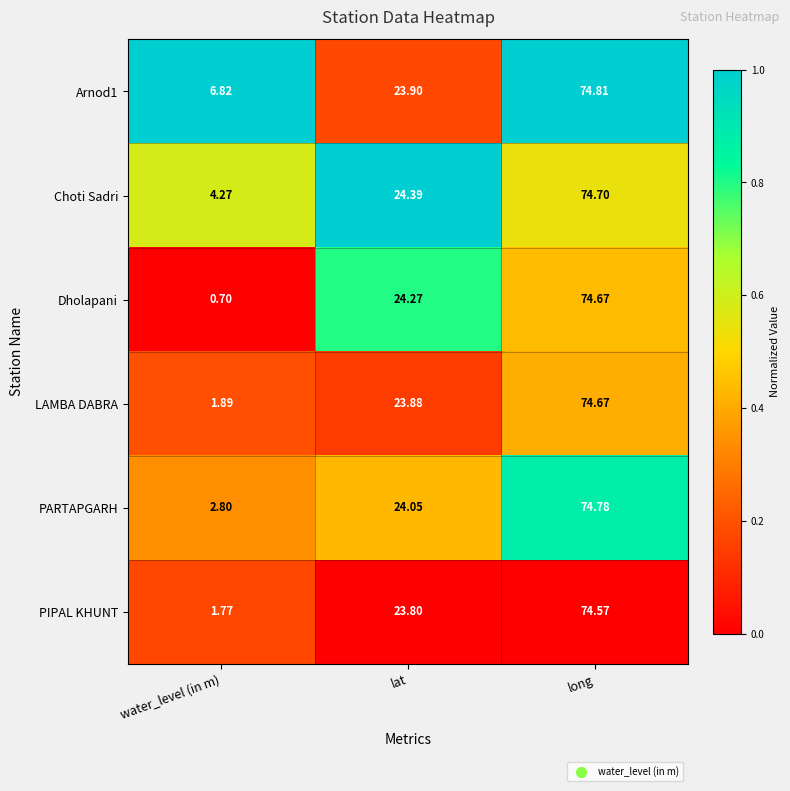

Which category has the highest value in the PIPAL KHUNT series?

long